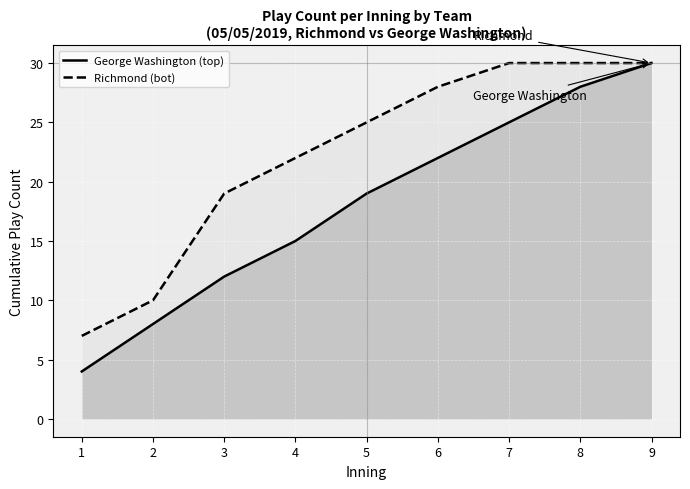

What is the difference between the George Washington (top) values at 2 and 7?

17